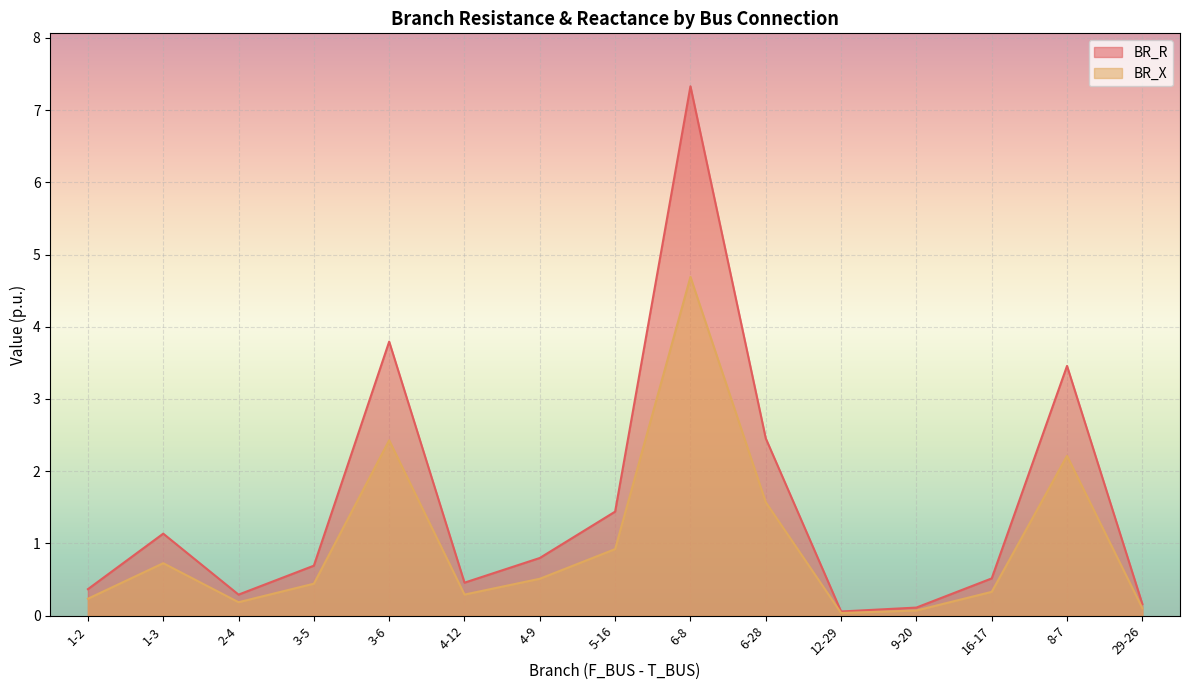

True or false: BR_R has a value of 1.4 at 5-16.

True